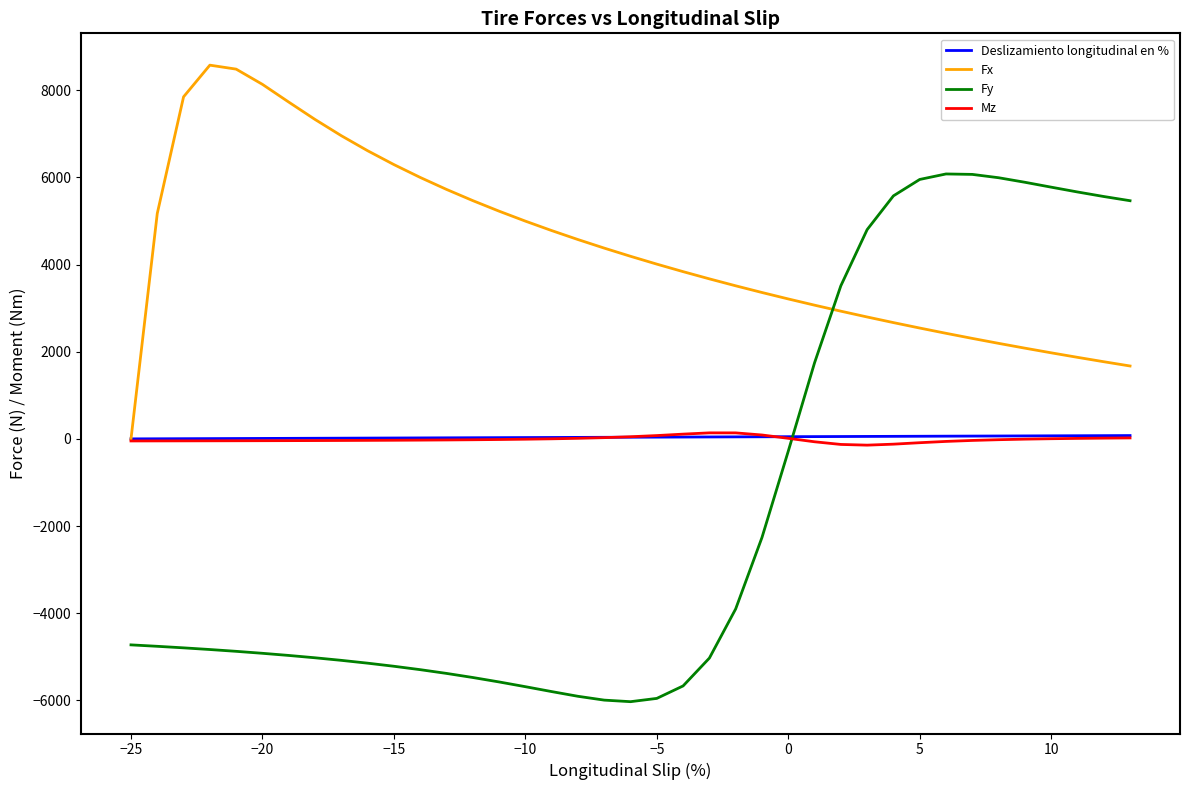

What is the lowest value of the Fy series?

-6031.1